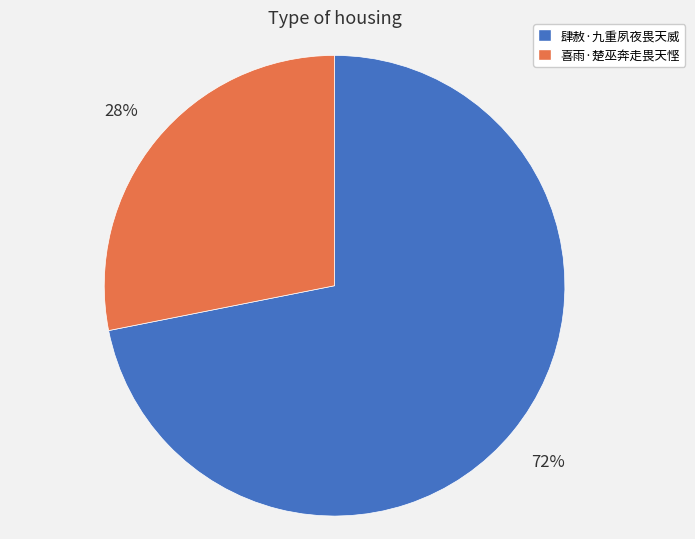

The 肆赦·九重夙夜畏天威 slice represents 72% of the pie. True or false?

True